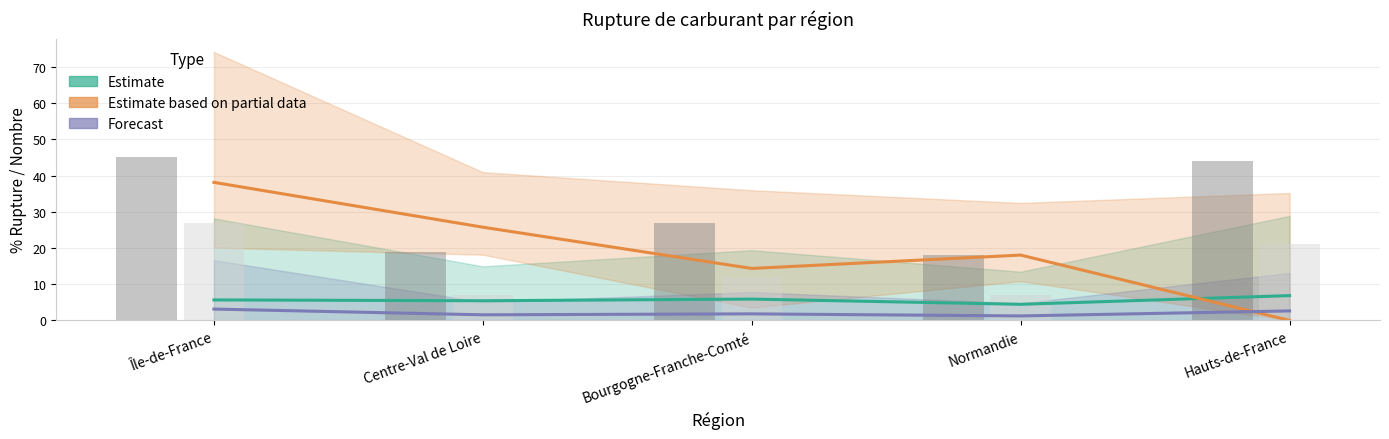

Reading right to left, extract all data points from this chart.

Estimate (E10 %): Hauts-de-France=6.9	Normandie=4.5	Bourgogne-Franche-Comté=5.9	Centre-Val de Loire=5.4	Île-de-France=5.7
Estimate based on partial data (SP95 %): Hauts-de-France=0.0	Normandie=18.1	Bourgogne-Franche-Comté=14.4	Centre-Val de Loire=25.8	Île-de-France=38.1
Forecast (Gazole %): Hauts-de-France=2.6	Normandie=1.2	Bourgogne-Franche-Comté=1.8	Centre-Val de Loire=1.6	Île-de-France=3.1
Nombre rupture E10: Hauts-de-France=44.0	Normandie=18.0	Bourgogne-Franche-Comté=27.0	Centre-Val de Loire=19.0	Île-de-France=45.0
Nombre rupture Gazole: Hauts-de-France=21.0	Normandie=7.0	Bourgogne-Franche-Comté=12.0	Centre-Val de Loire=7.0	Île-de-France=27.0